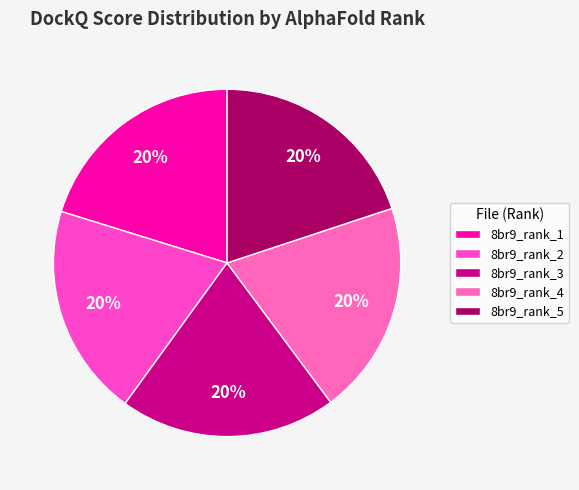

What is the largest slice in the pie chart?

8br9_rank_1